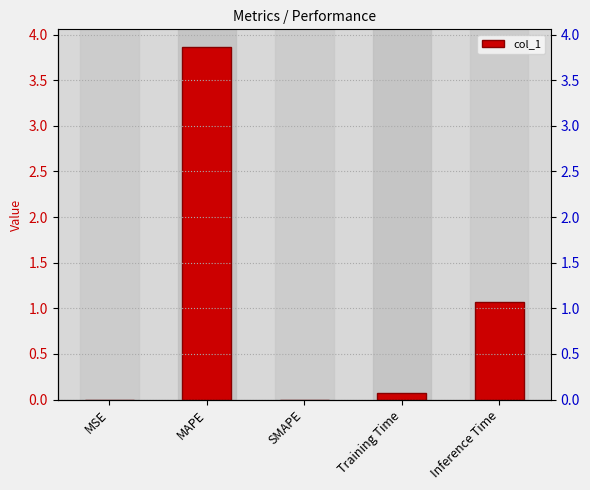

Rank the categories by value from lowest to highest.

SMAPE, MSE, Training Time, Inference Time, MAPE